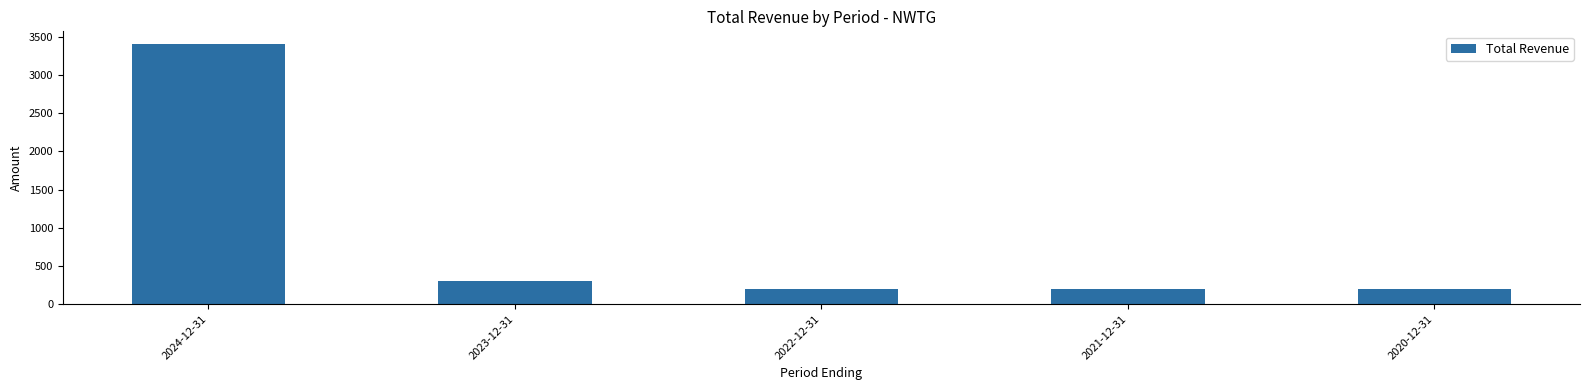

Does the chart contain stacked bars?

No